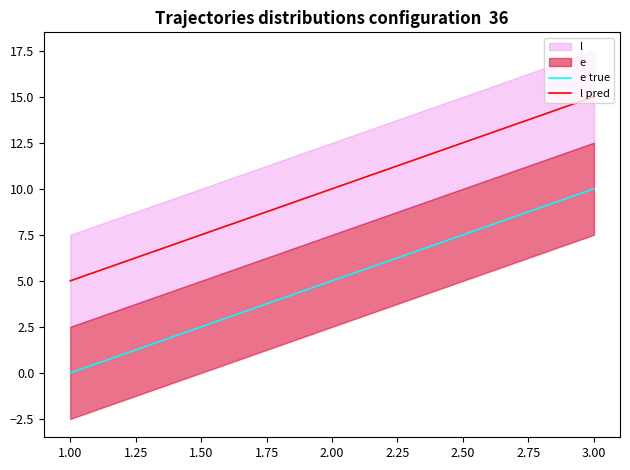

What is the difference between the maximum and minimum values in the e true series?

10